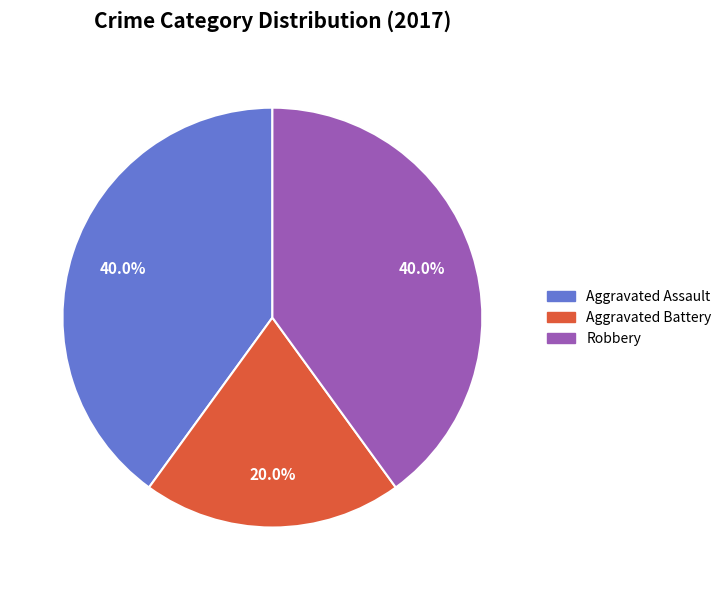

What is the ratio of the value at Robbery to the value at Aggravated Assault?

1.0